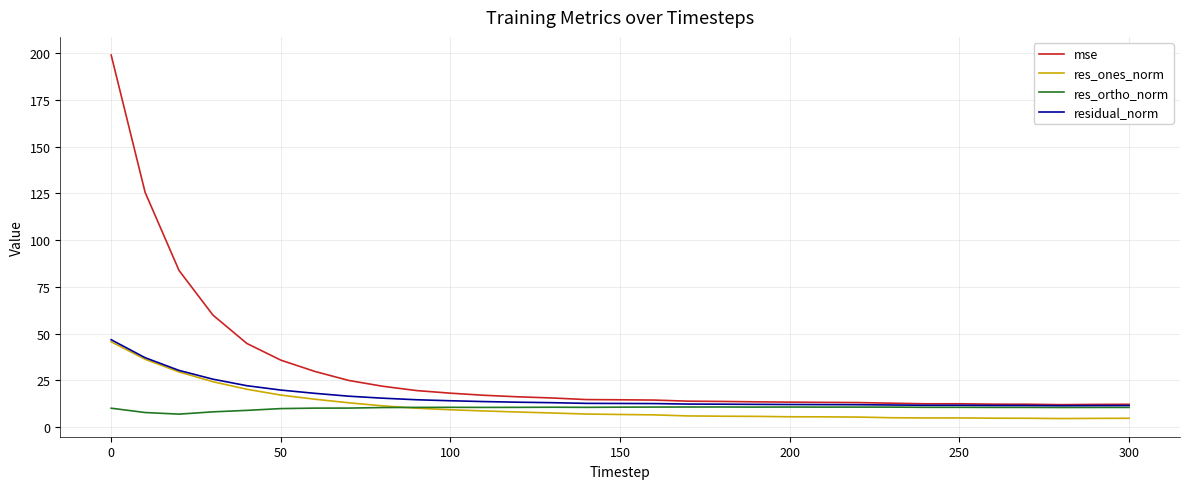

What is the maximum value shown in the chart?

199.0